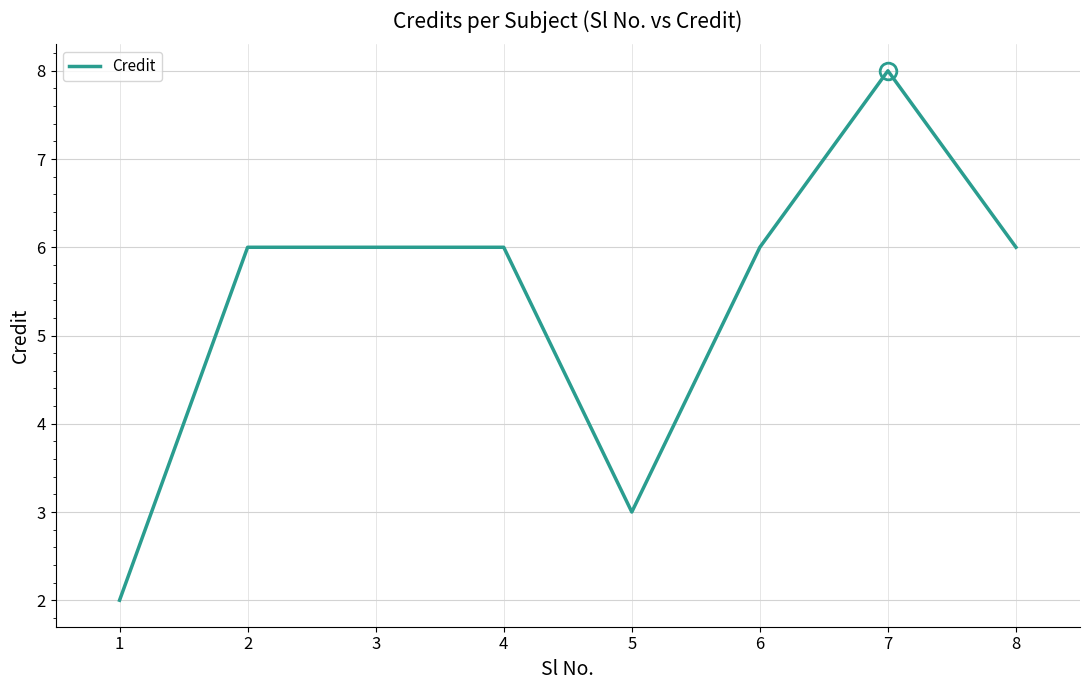

Reading left to right, transcribe all the data shown in this chart.

2	6	6	6	3	6	8	6